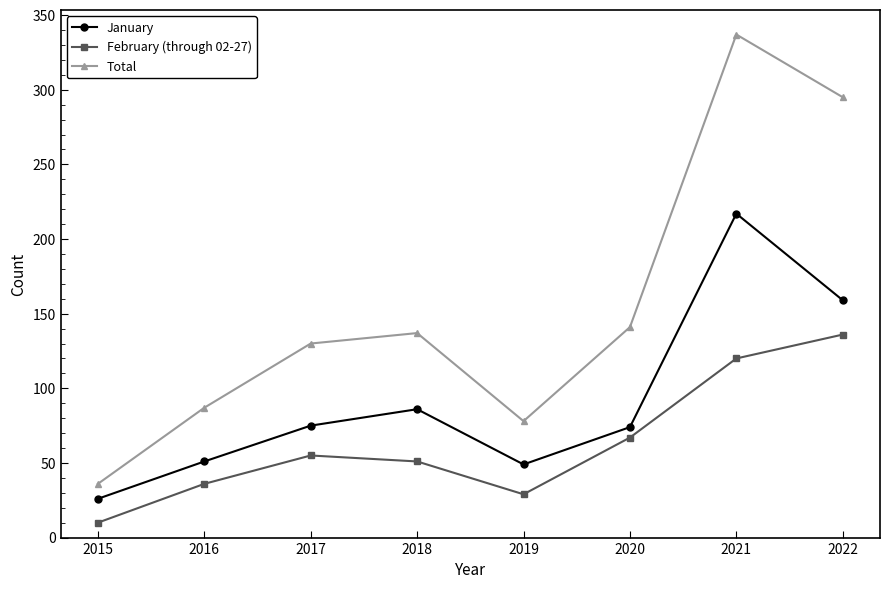

Is it true that February (through 02-27) equals 136 at 2022?

True